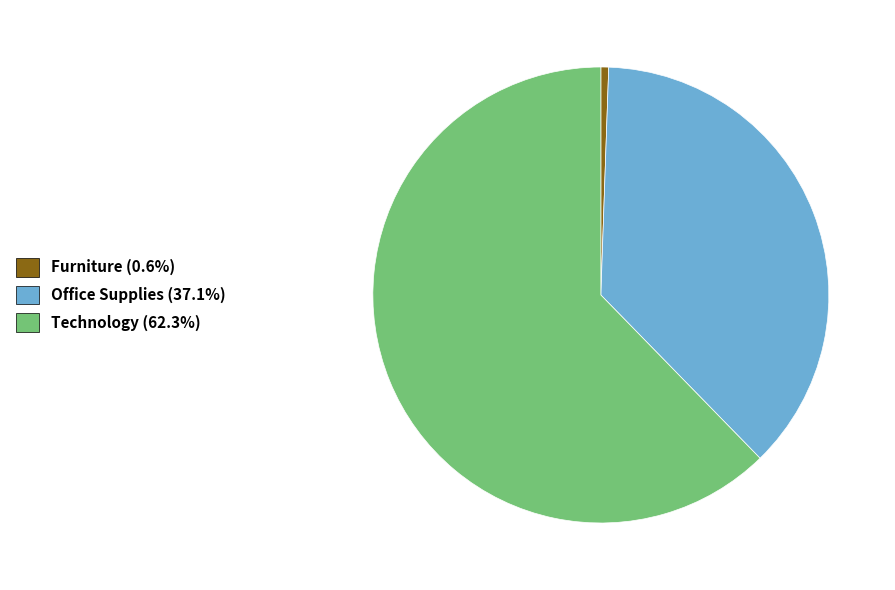

Approximately how many times larger is the value at Office Supplies (37.1%) compared to Furniture (0.6%)?

67.5